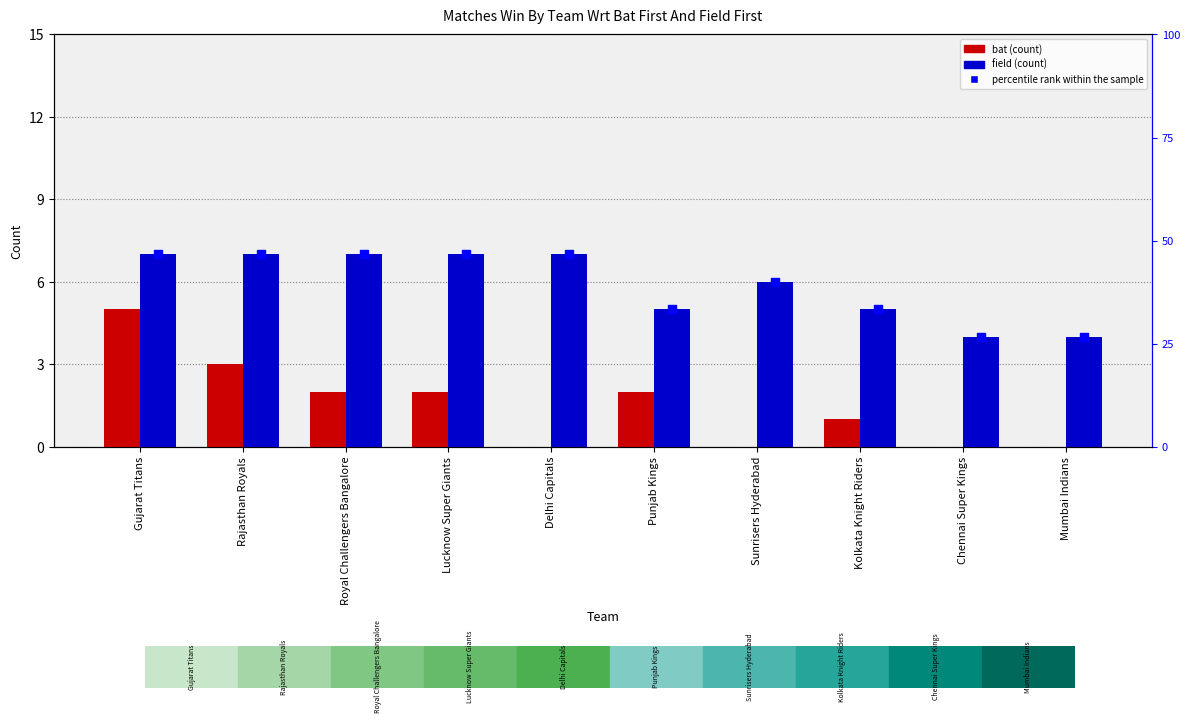

What is the total value across all series at Sunrisers Hyderabad?

46.0